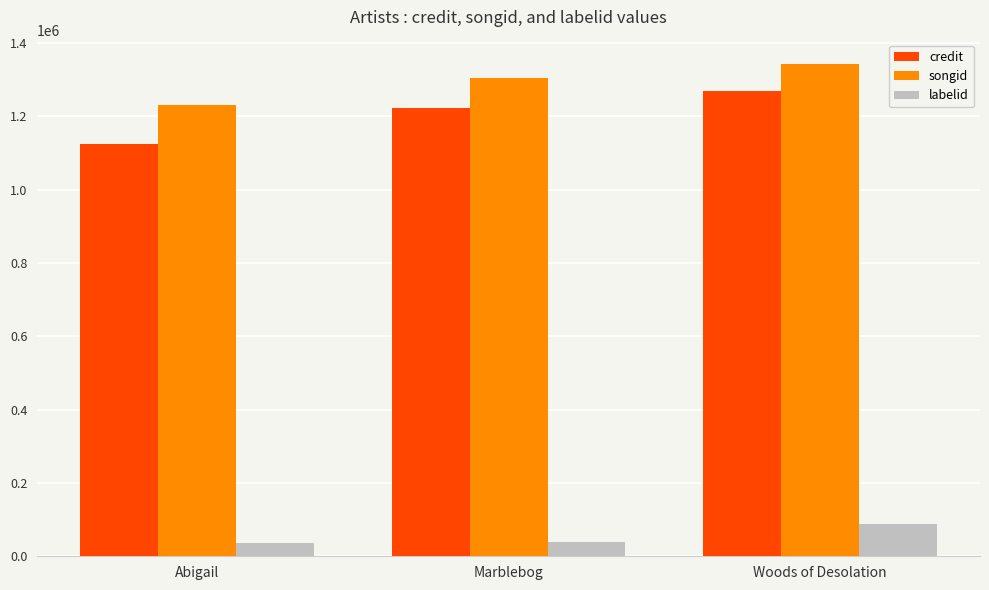

What is the sum of the credit values at Marblebog and Abigail?

2346133